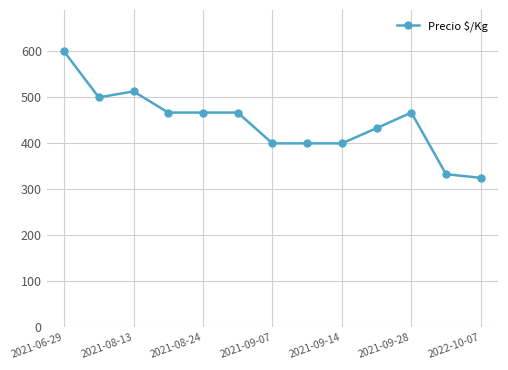

How many data points does each series have?

13